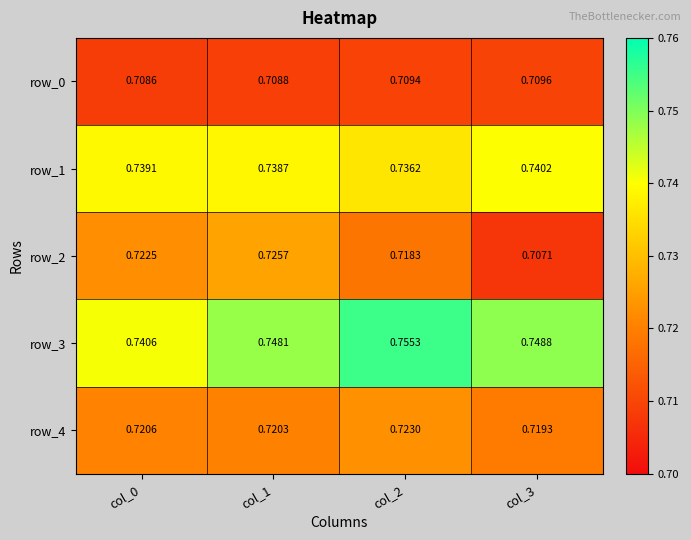

Which category has the lowest value in the row_3 series?

col_0